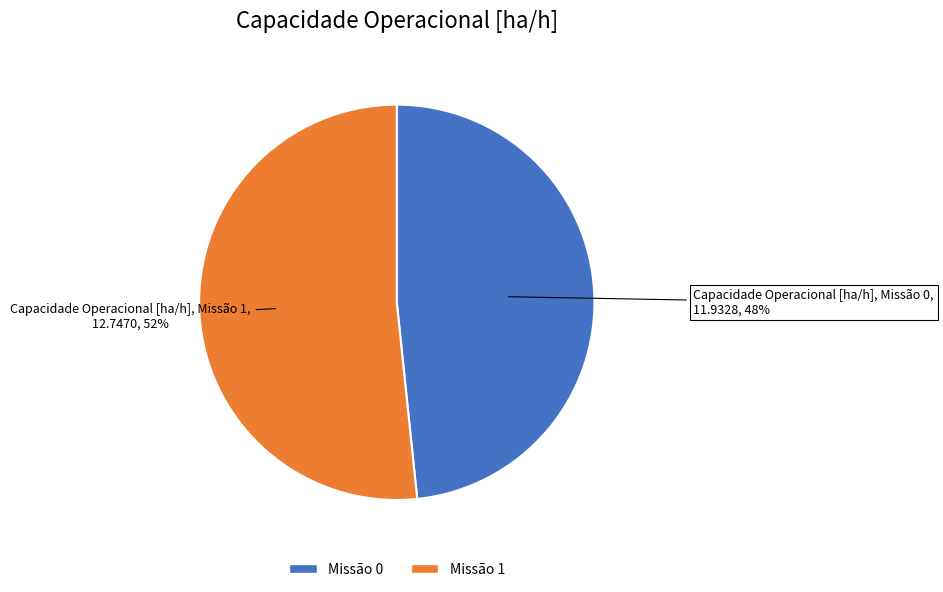

What is the ratio of the value at Missão 0 to the value at Missão 1?

0.9